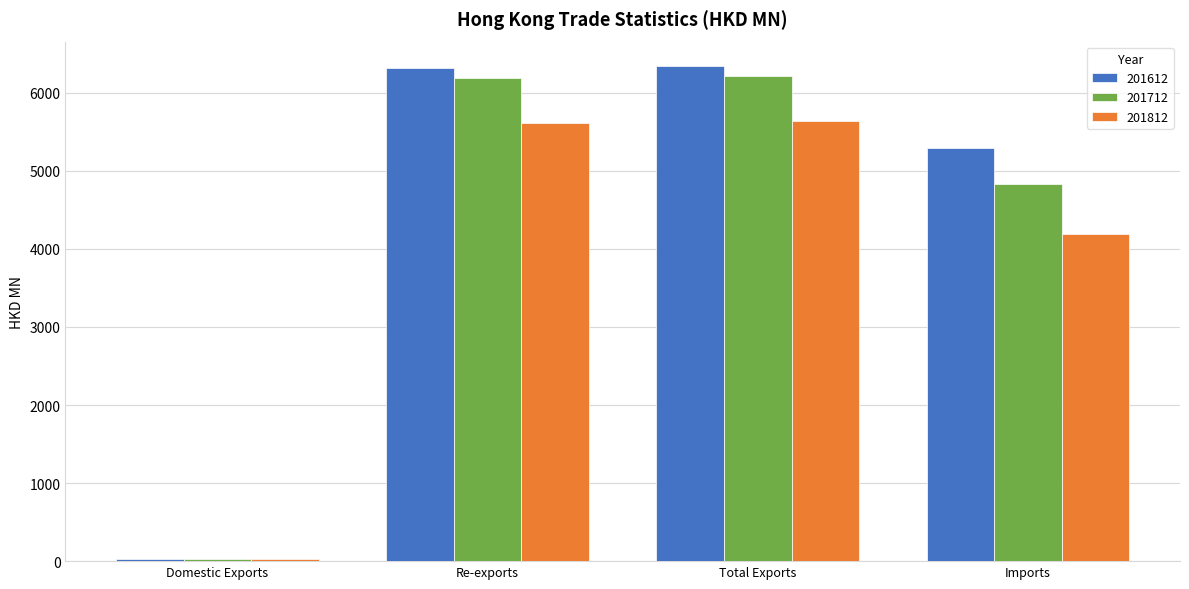

True or false: 201812 has a value of 5639.6 at Total Exports.

True